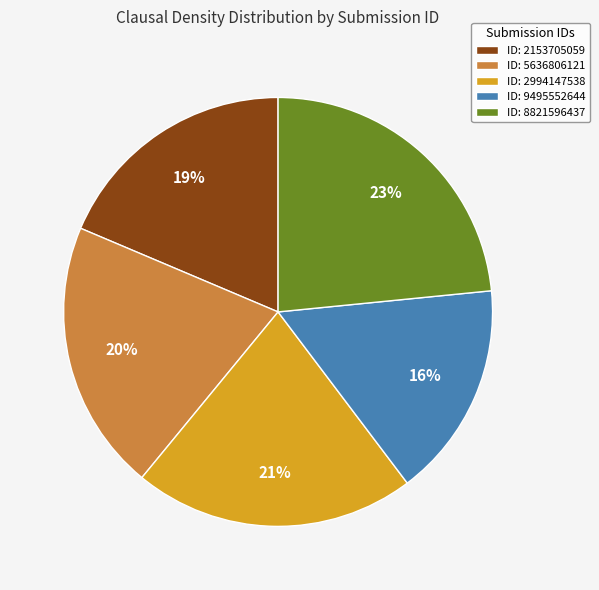

Is it true that ID: 8821596437 is 13% of the pie?

False